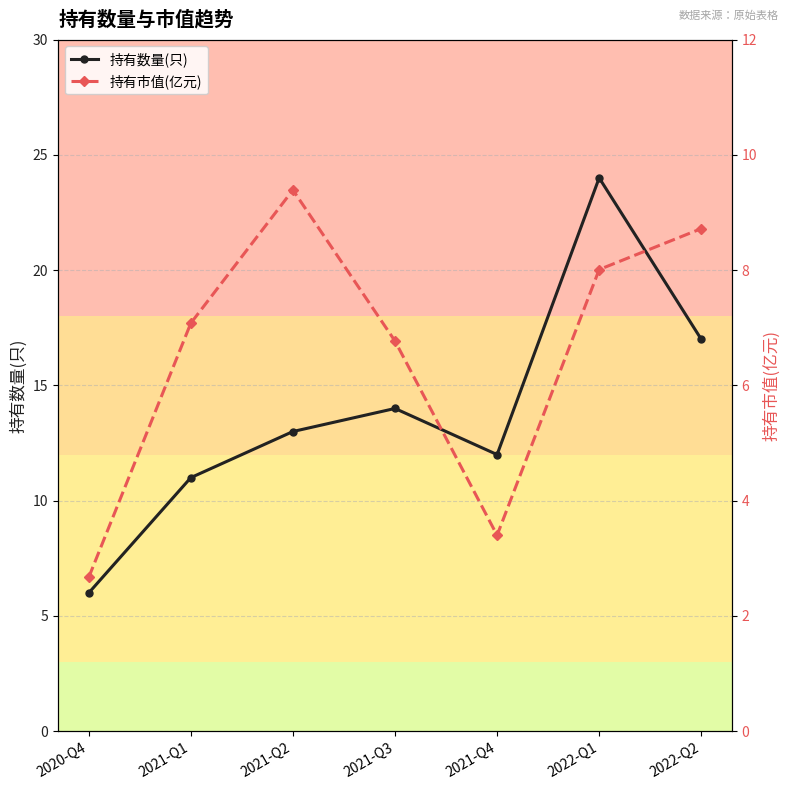

What is the total value across all series at 2021-Q3?

20.8